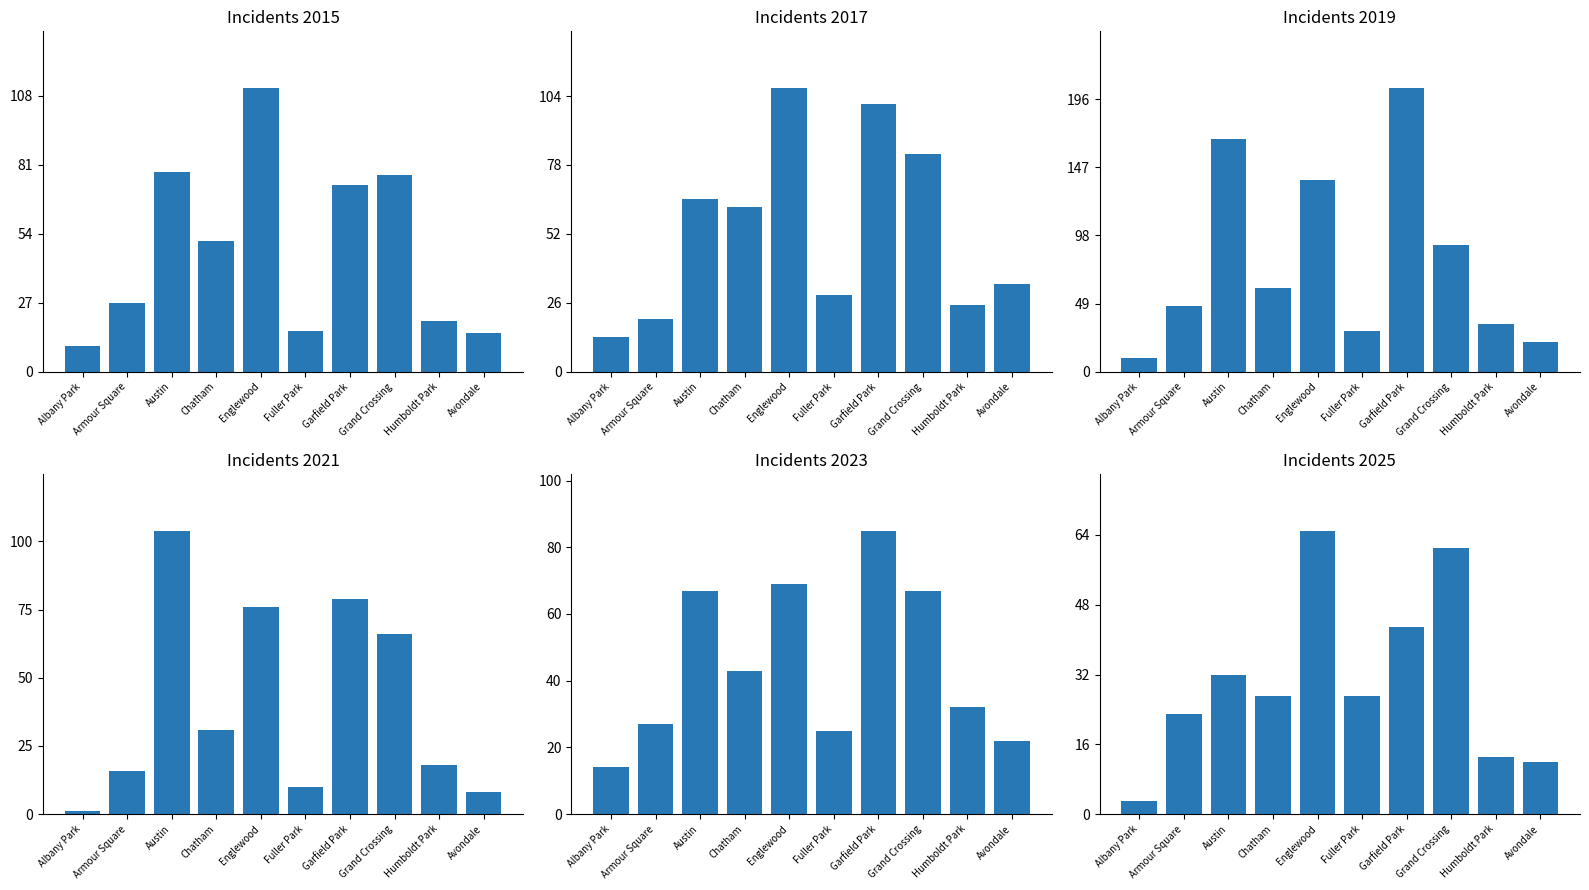

Reading left to right, what are all the values shown in this chart?

2015: Albany Park=10	Armour Square=27	Austin=78	Chatham=51	Englewood=111	Fuller Park=16	Garfield Park=73	Grand Crossing=77	Humboldt Park=20	Avondale=15
2017: Albany Park=13	Armour Square=20	Austin=65	Chatham=62	Englewood=107	Fuller Park=29	Garfield Park=101	Grand Crossing=82	Humboldt Park=25	Avondale=33
2019: Albany Park=10	Armour Square=47	Austin=167	Chatham=60	Englewood=138	Fuller Park=29	Garfield Park=204	Grand Crossing=91	Humboldt Park=34	Avondale=21
2021: Albany Park=1	Armour Square=16	Austin=104	Chatham=31	Englewood=76	Fuller Park=10	Garfield Park=79	Grand Crossing=66	Humboldt Park=18	Avondale=8
2023: Albany Park=14	Armour Square=27	Austin=67	Chatham=43	Englewood=69	Fuller Park=25	Garfield Park=85	Grand Crossing=67	Humboldt Park=32	Avondale=22
2025: Albany Park=3	Armour Square=23	Austin=32	Chatham=27	Englewood=65	Fuller Park=27	Garfield Park=43	Grand Crossing=61	Humboldt Park=13	Avondale=12